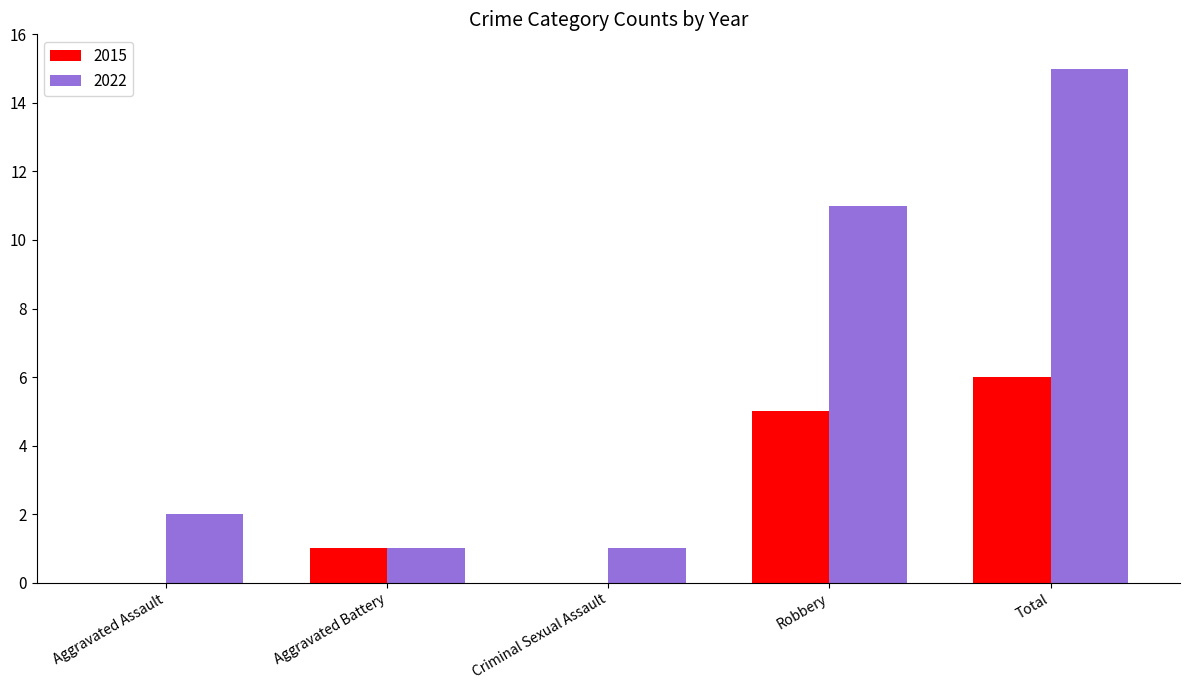

Which label corresponds to the largest value in the chart?

Total